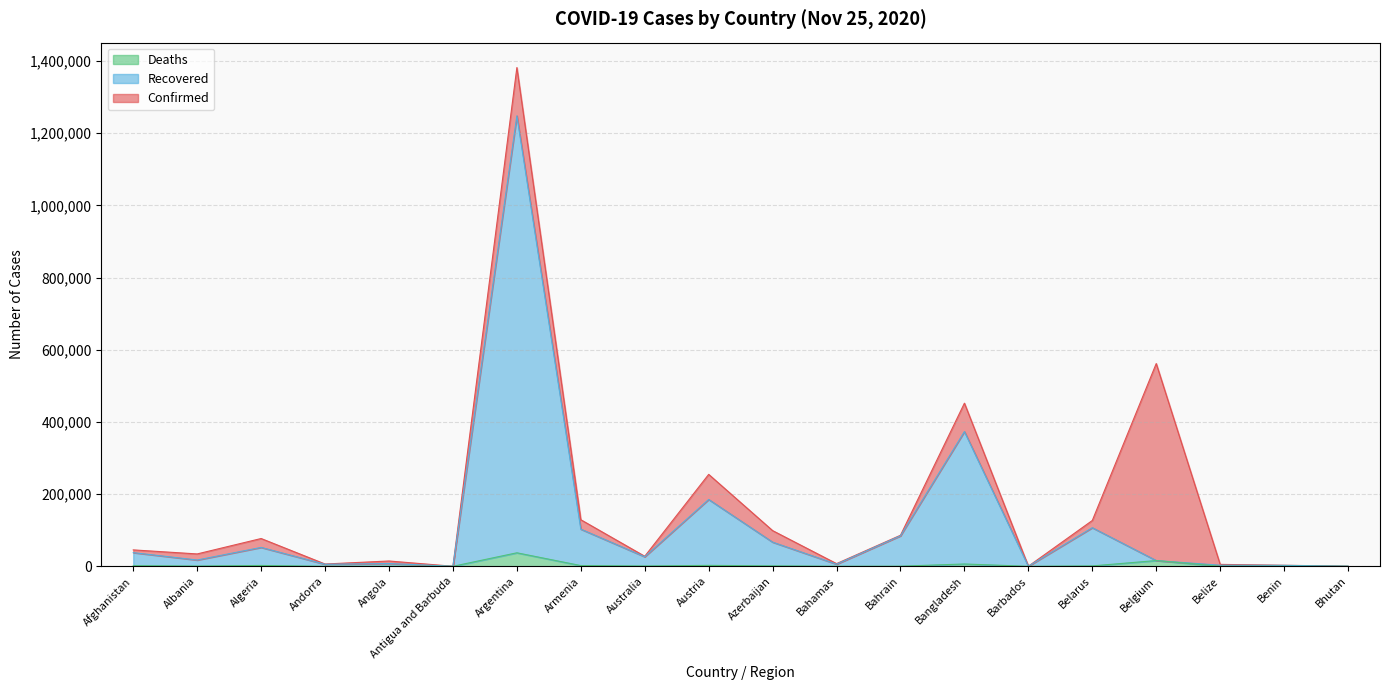

The Deaths series shows 460 at Angola. True or false?

False